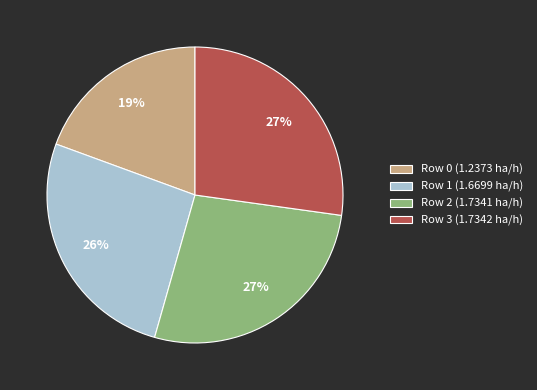

To the nearest percent, what percentage of the pie is Row 1?

26%